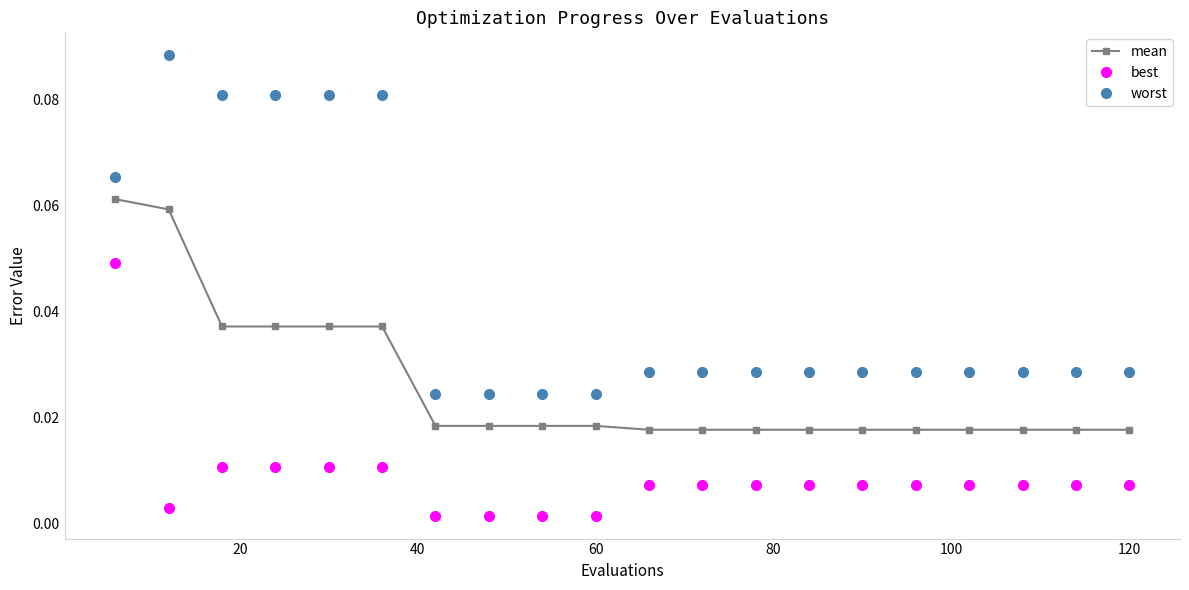

Which series has the largest range (max minus min)?

worst